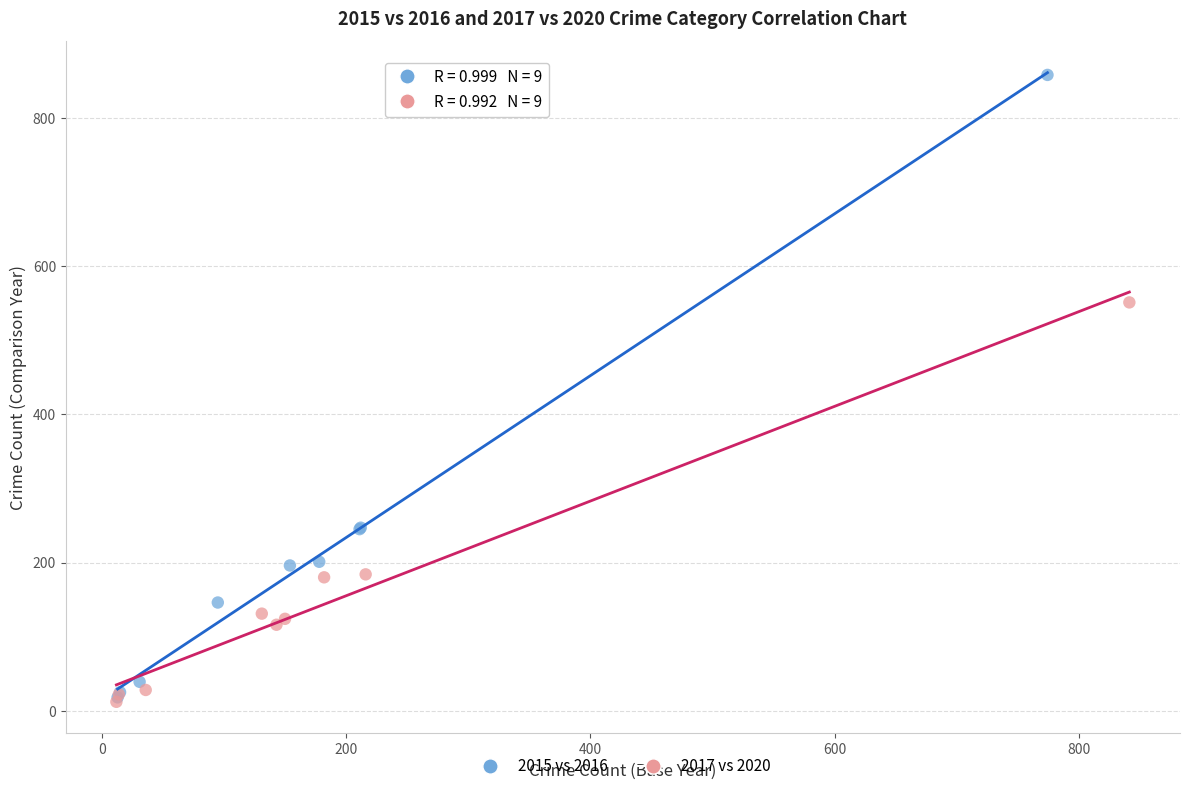

Which series contains the highest Y value?

2015 vs 2016